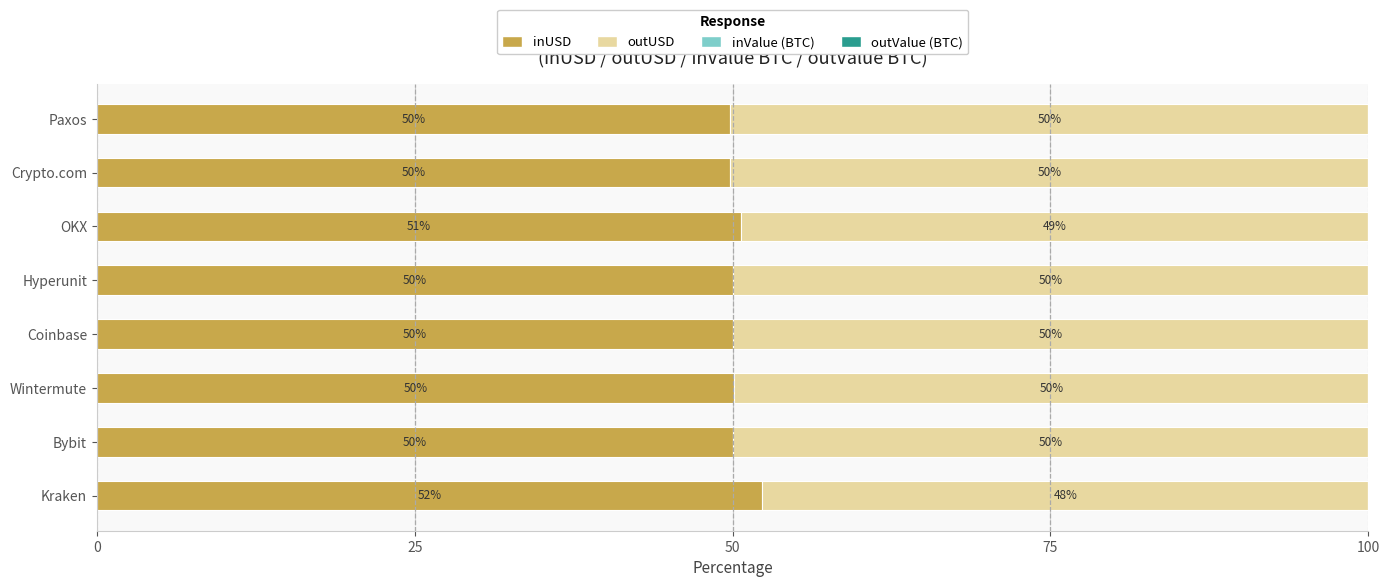

The value of inUSD at Wintermute is 50.1. True or false?

True